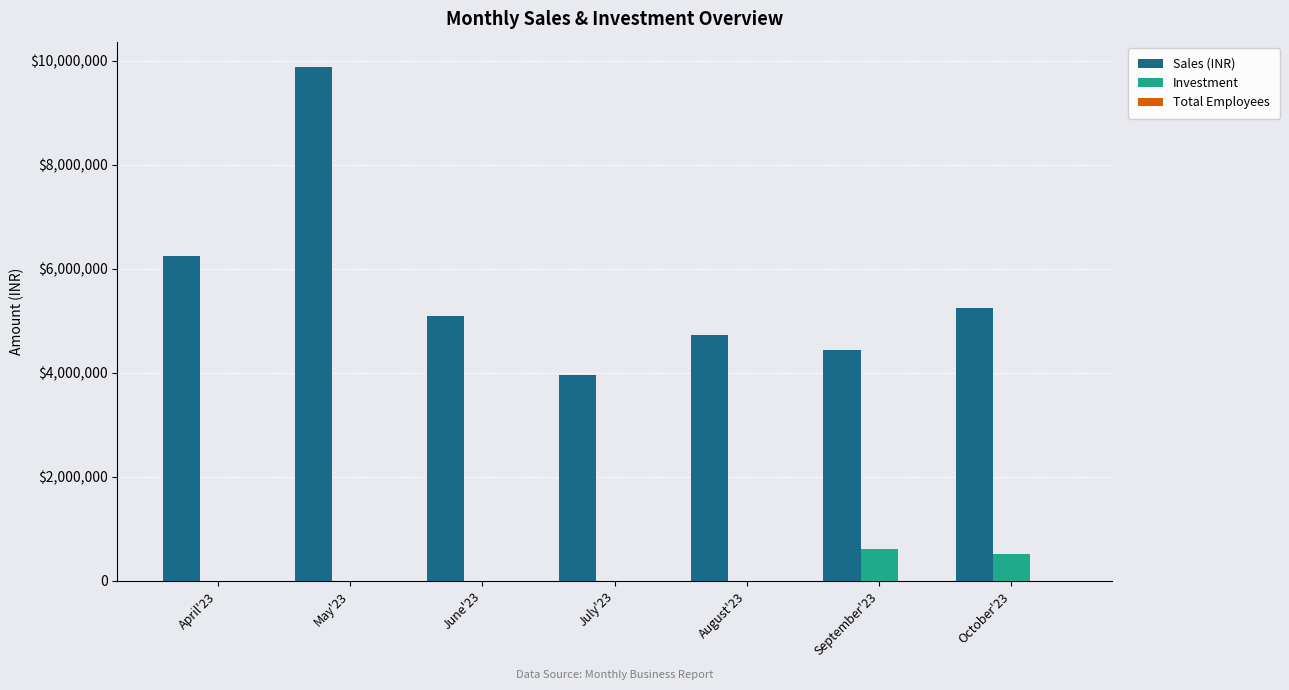

Is the value of Total Employees at October'23 greater than the value of Investment at July'23?

Yes